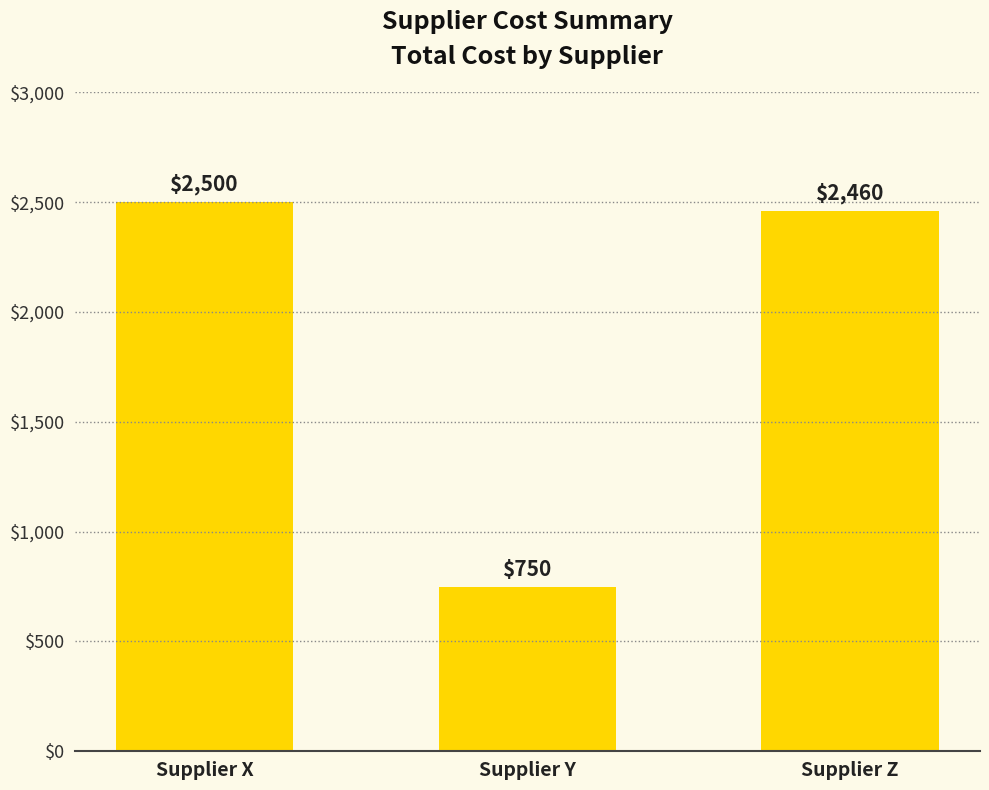

Count the number of data series in this chart.

1